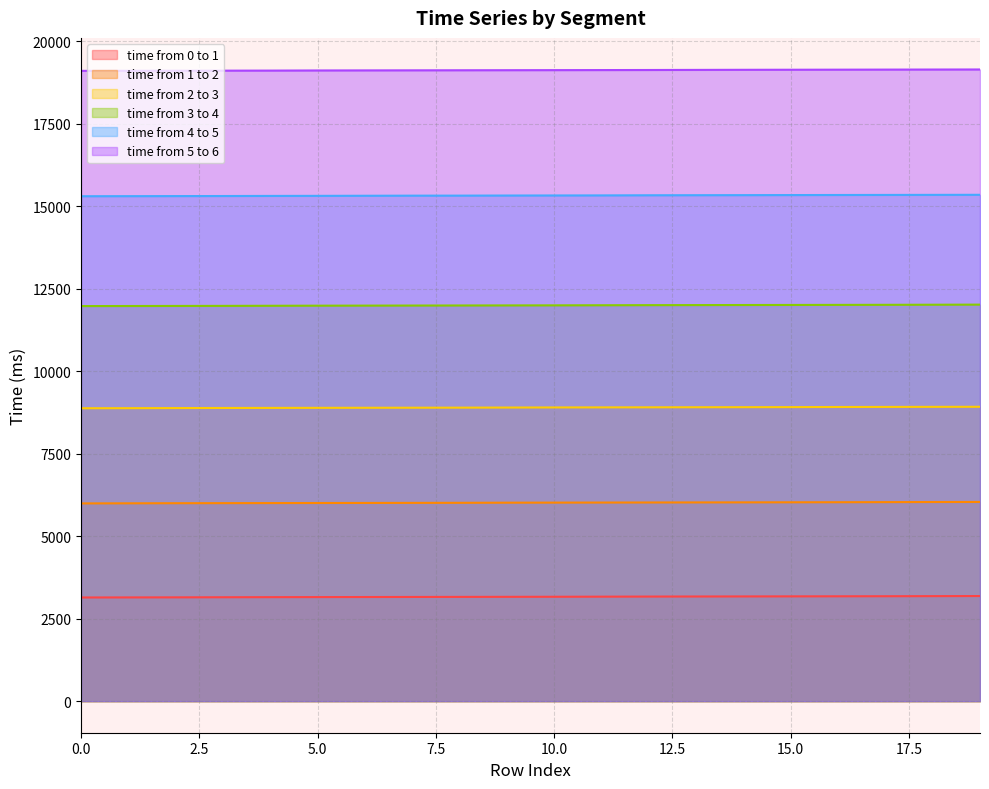

What is the average value of the time from 5 to 6 series?

19121